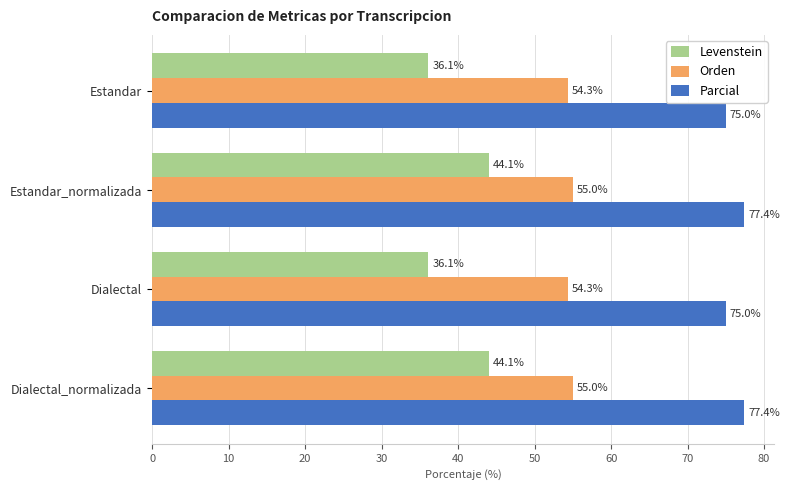

Is the value of Parcial at Dialectal greater than the value of Orden at Estandar_normalizada?

Yes